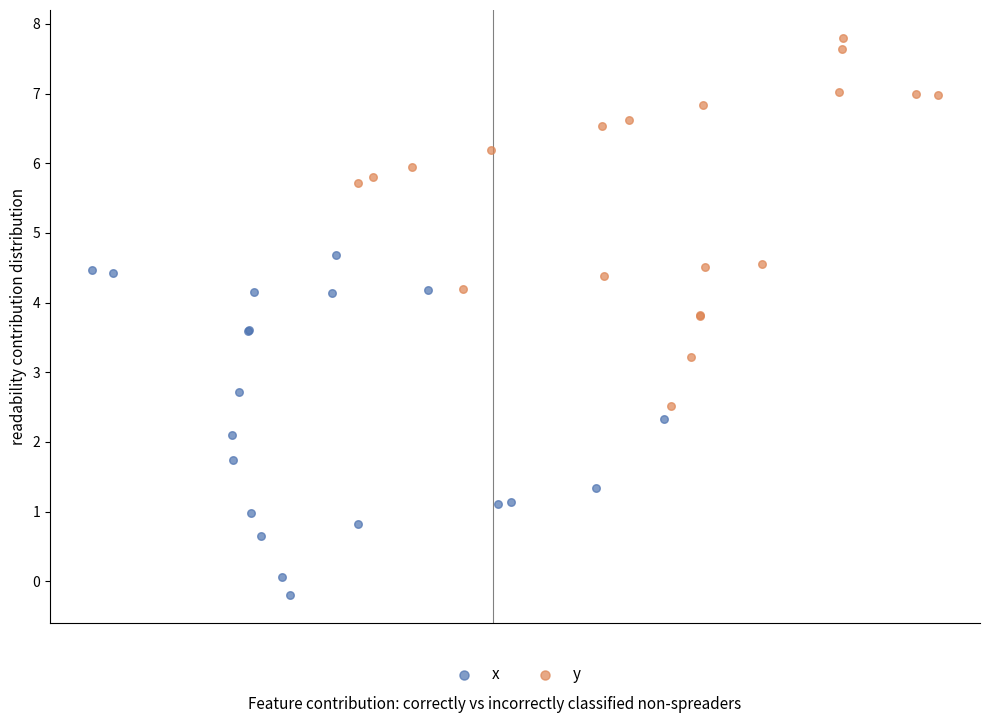

Which series reaches the maximum Y coordinate?

y